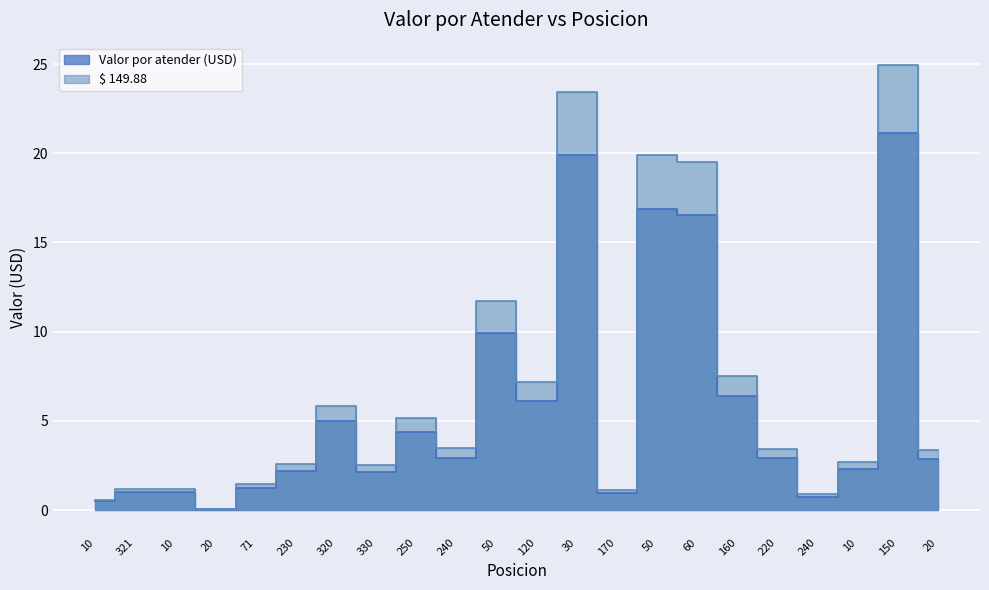

At how many categories does at least one series exceed 2?

15